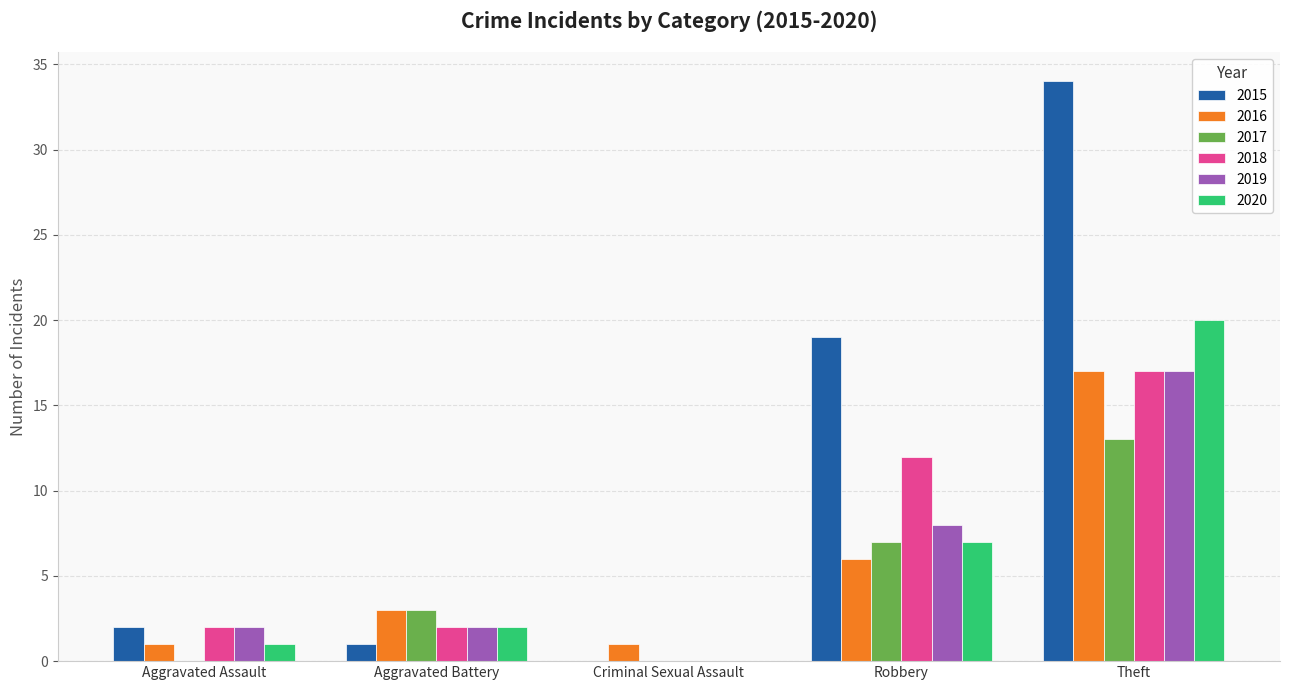

Which series has the largest range (max minus min)?

2015